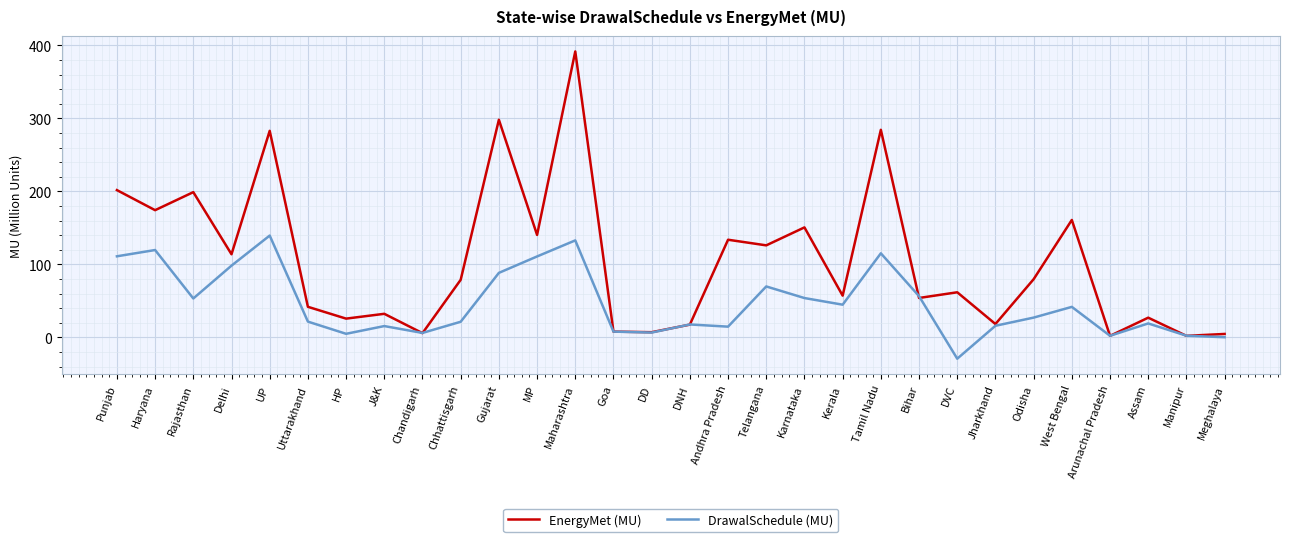

What is the difference between the maximum and minimum values in the EnergyMet (MU) series?

389.7